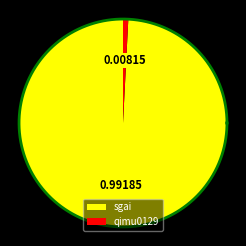

Count the number of slices in the pie.

2